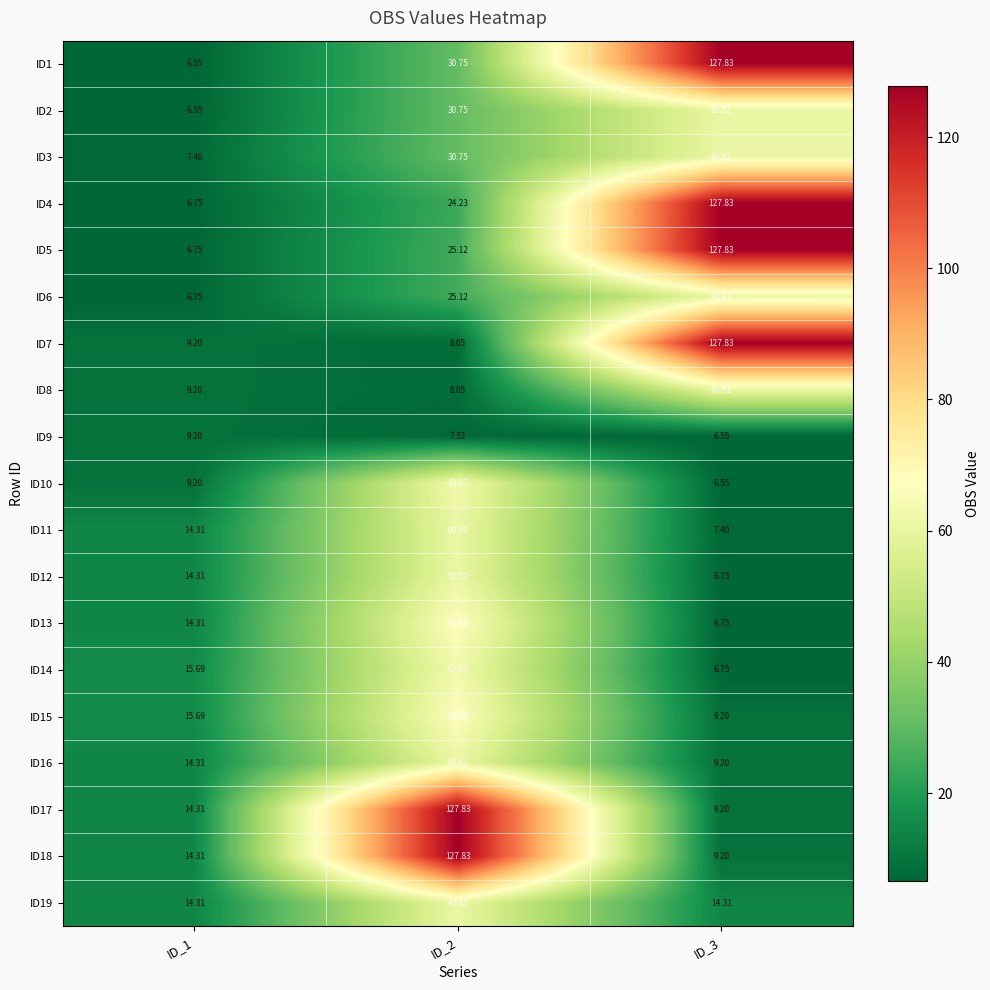

Is the value of ID18 at ID_2 greater than the value of ID12 at ID_2?

Yes